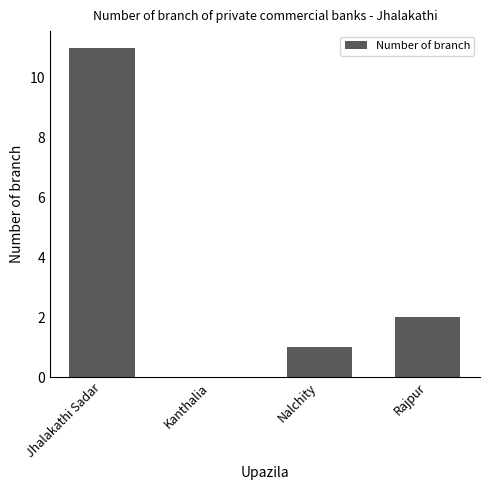

Reading left to right, what are all the values shown in this chart?

11	0	1	2